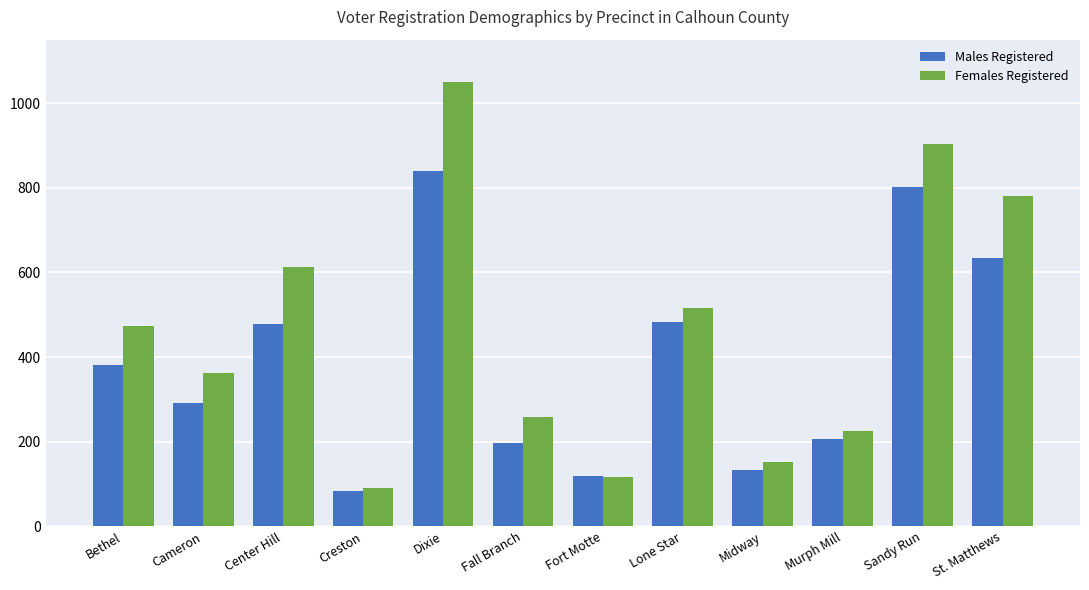

What is the lowest value of the Males Registered series?

84